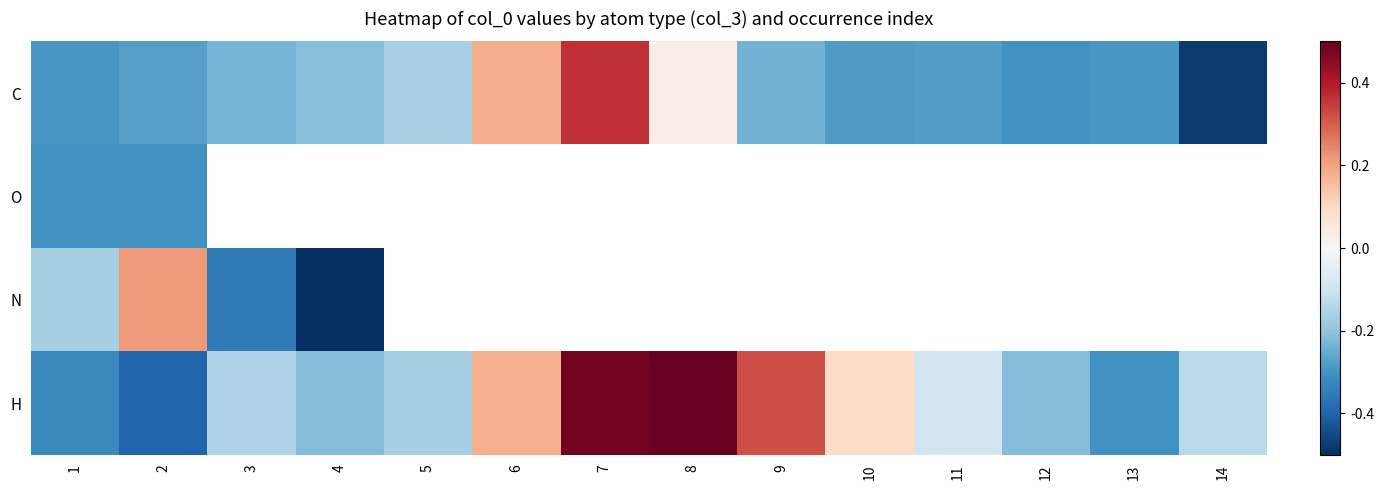

Where is H nearest to the value 0?

10